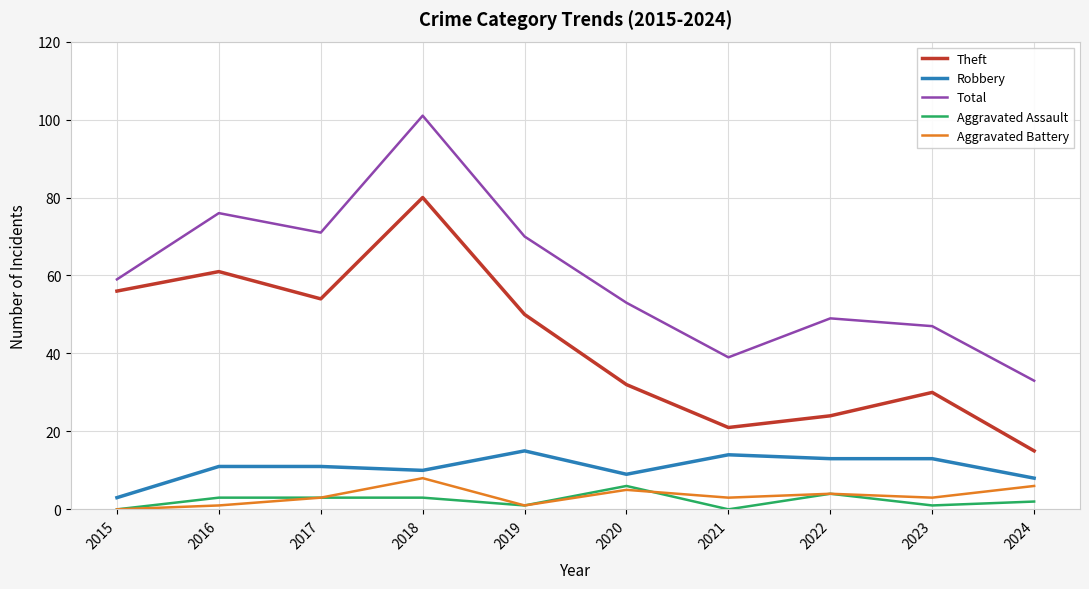

Which series changed the most between 2017 and 2018?

Total